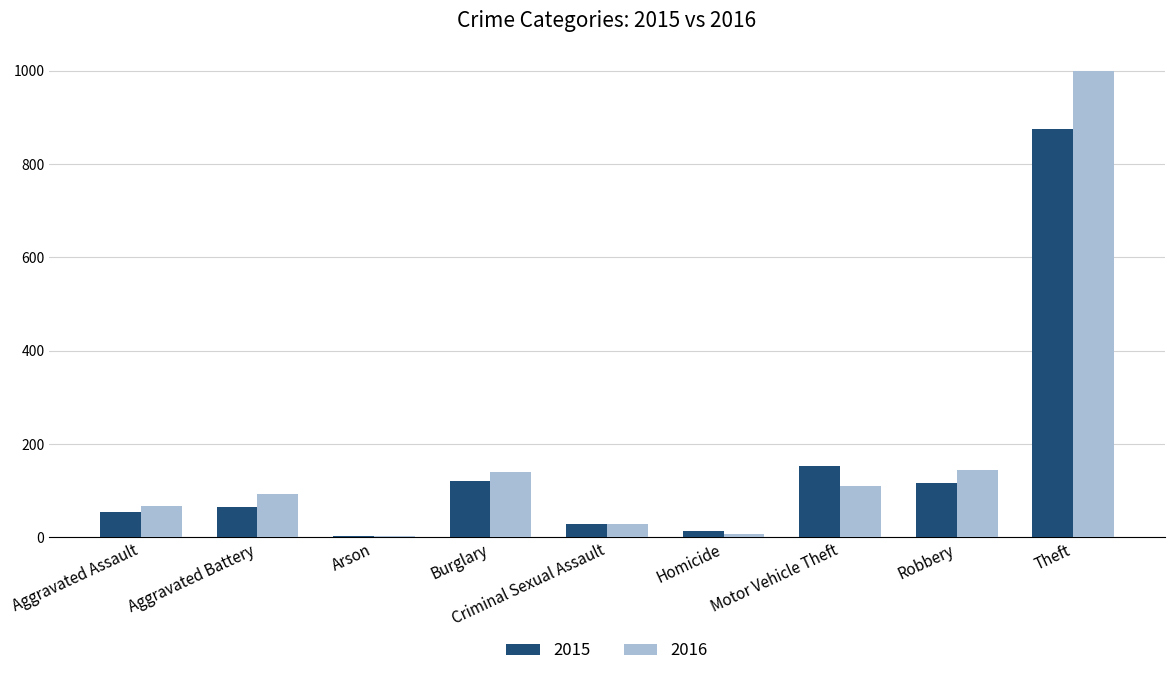

Is the value of 2015 at Robbery greater than the value of 2016 at Aggravated Assault?

Yes